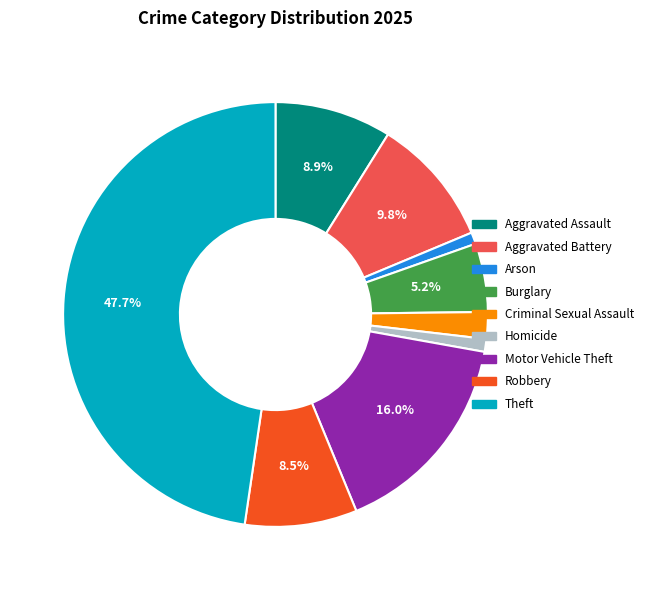

What percentage is NOT represented by Theft?

52.3%